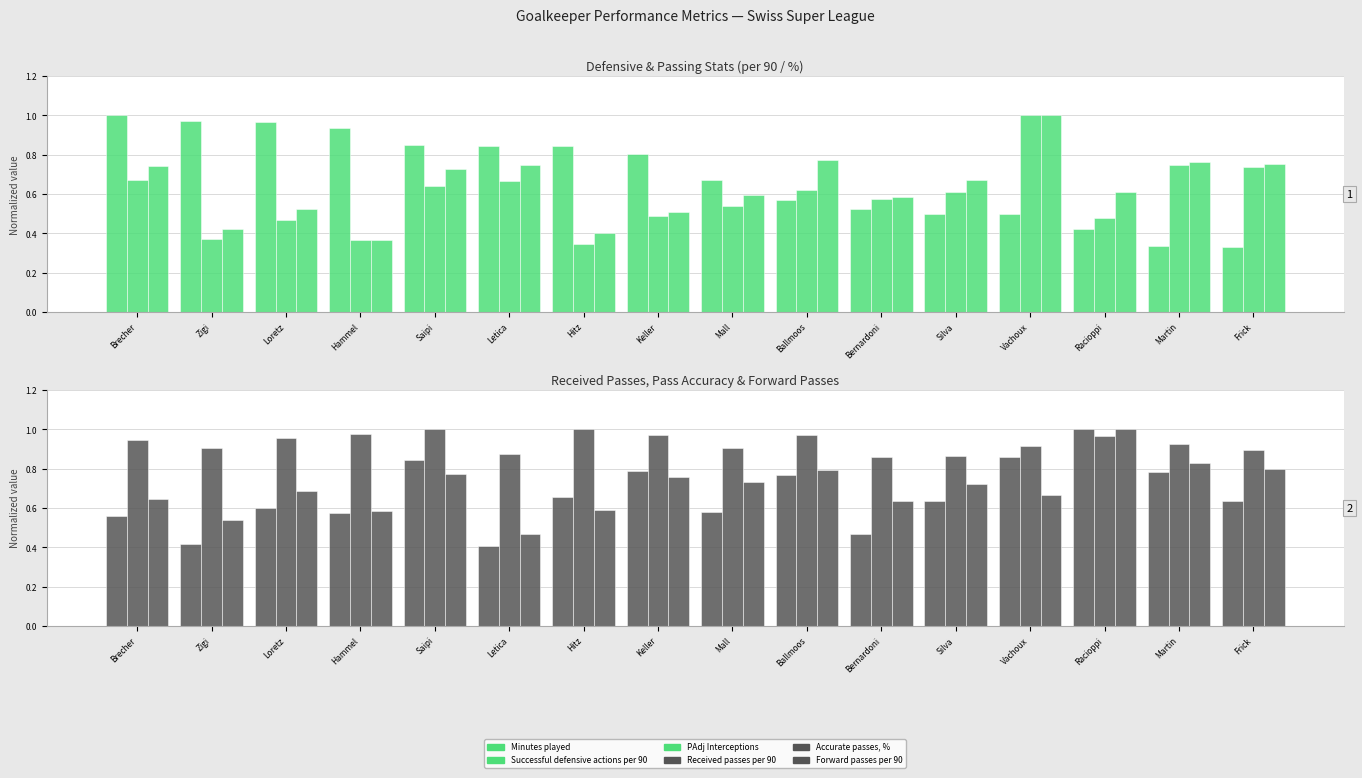

Are the bars grouped side by side (vs. stacked)?

Yes